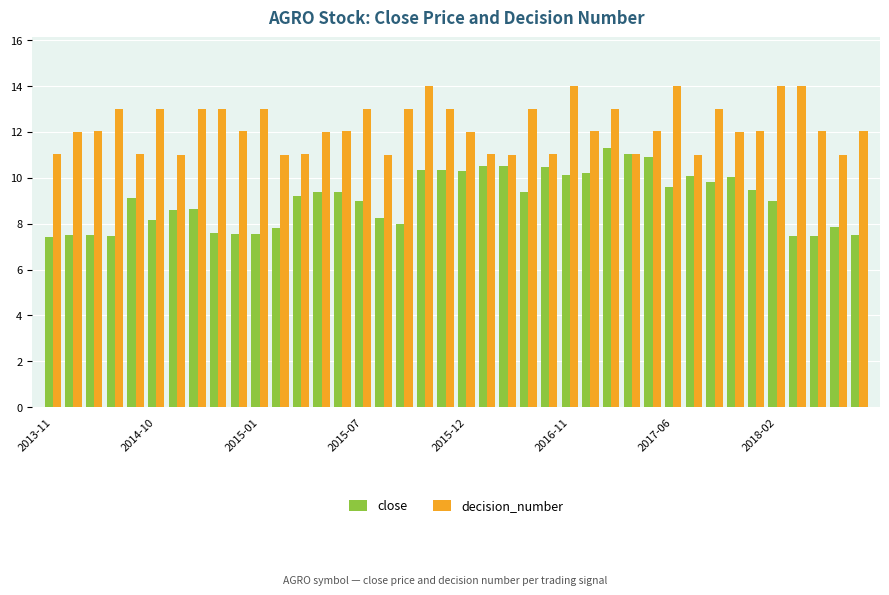

At how many categories does at least one series exceed 7?

40